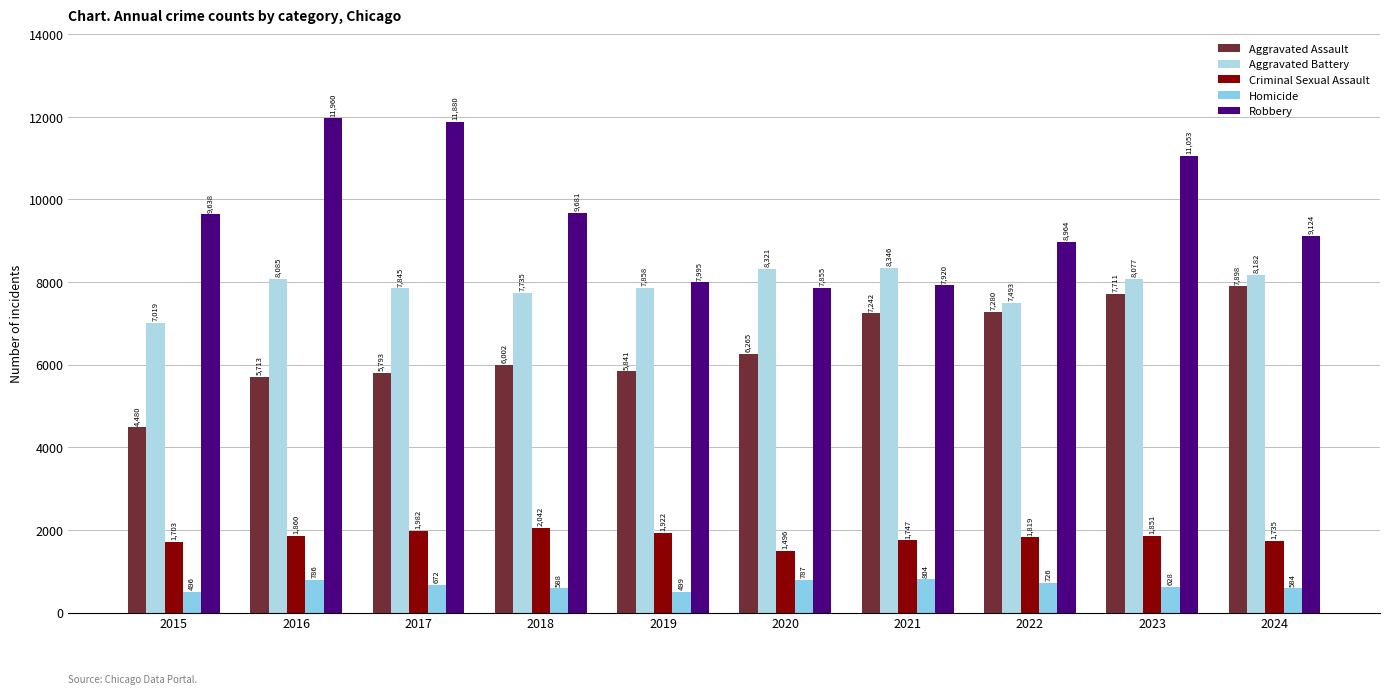

What is the sum of all Robbery values?

96070